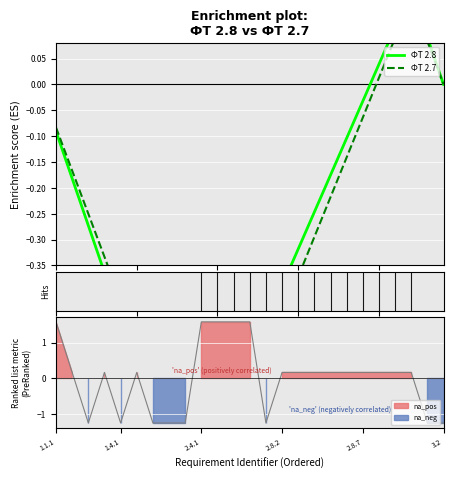

What is the total value across all series at 2.8.2?

-0.7